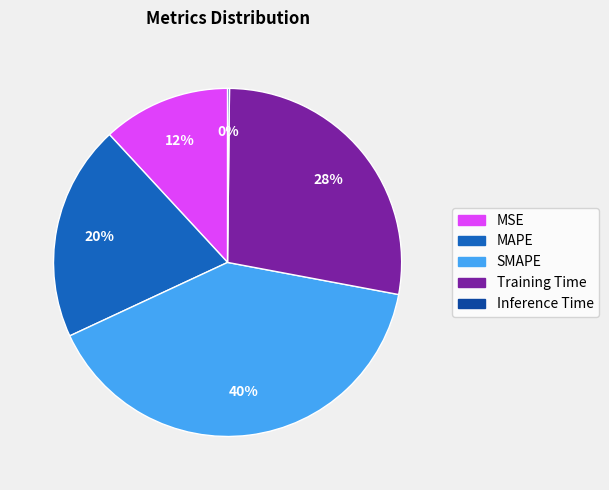

To the nearest percent, what is the difference between the MAPE and SMAPE slice percentages?

20%